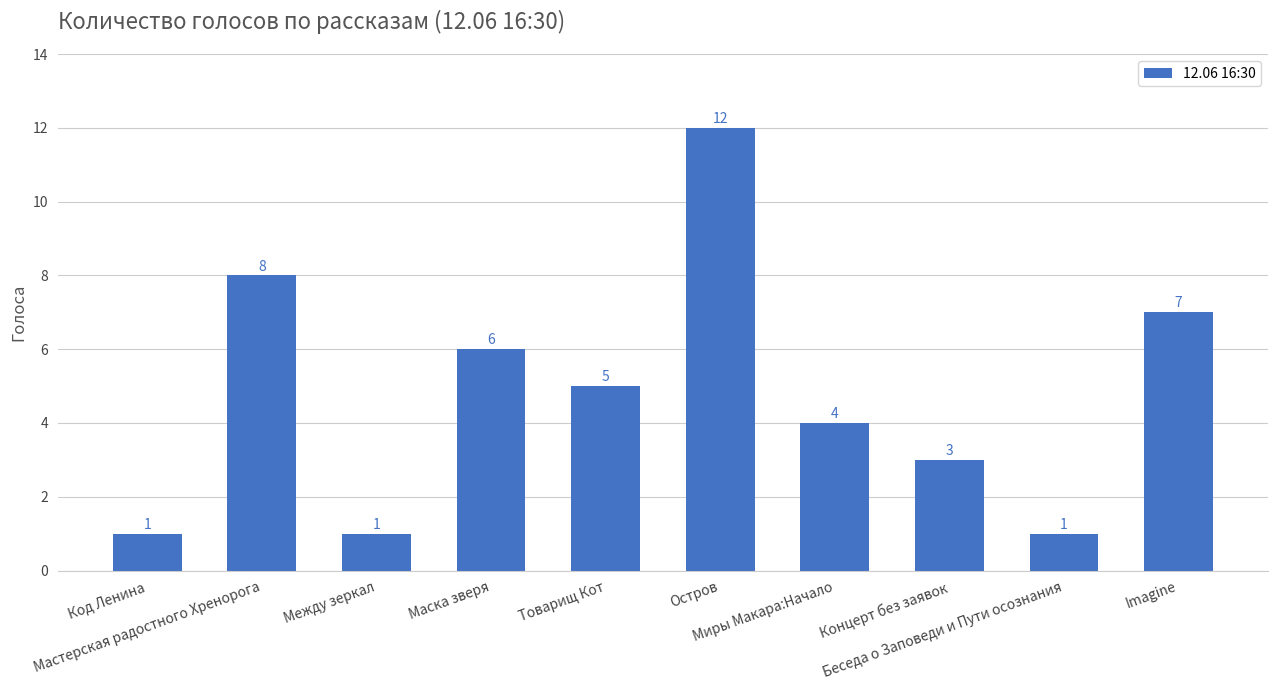

What is the difference between the maximum and minimum values?

11